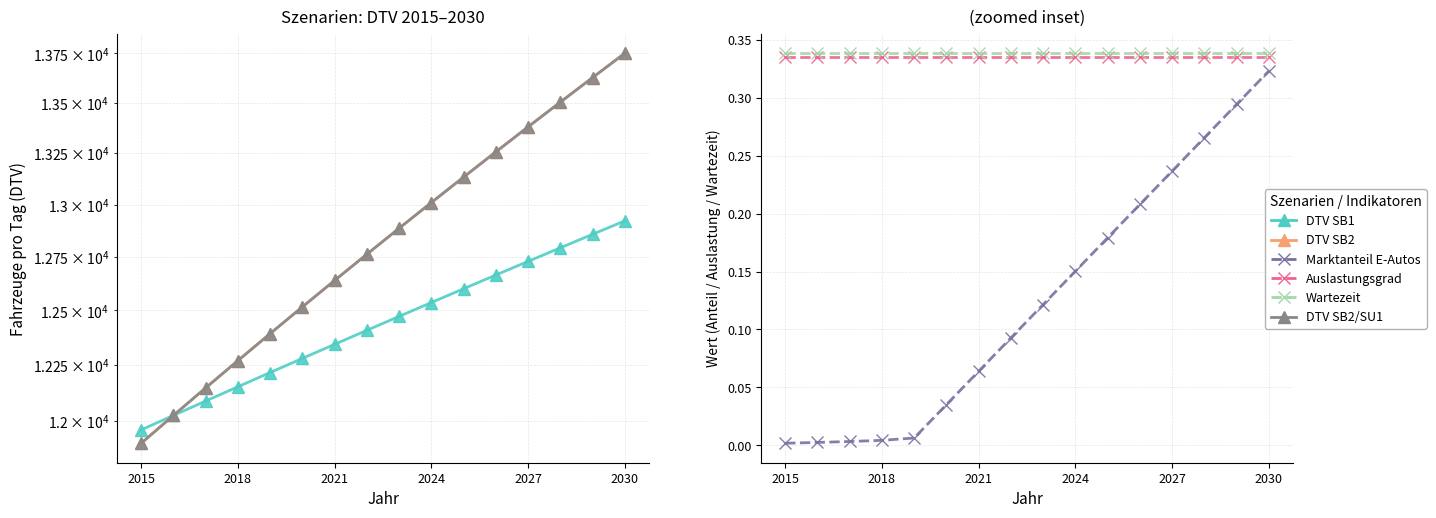

Count the number of categories in the chart.

16